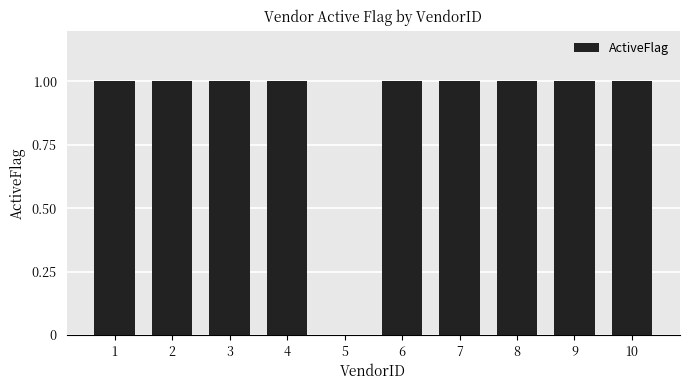

What is the average value?

1